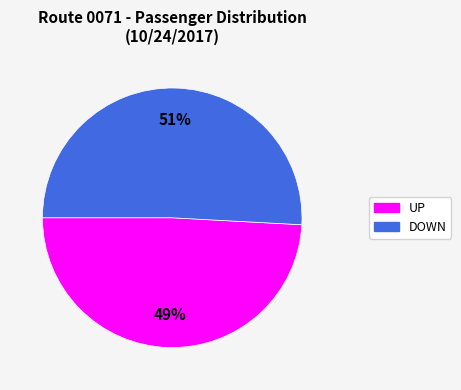

To the nearest percent, what percentage of the pie is UP?

49%